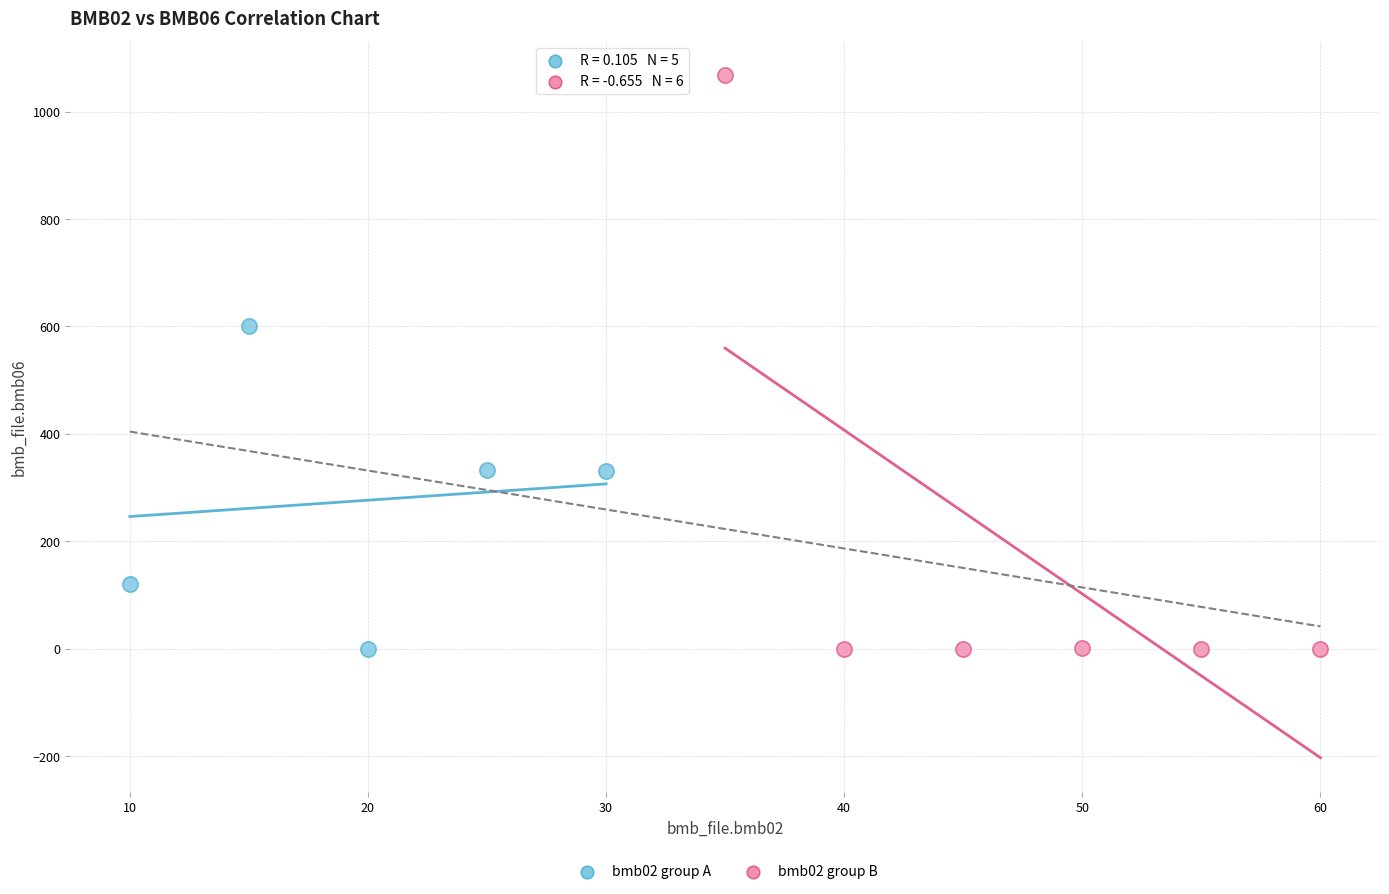

Which series reaches the maximum Y coordinate?

bmb02 group B